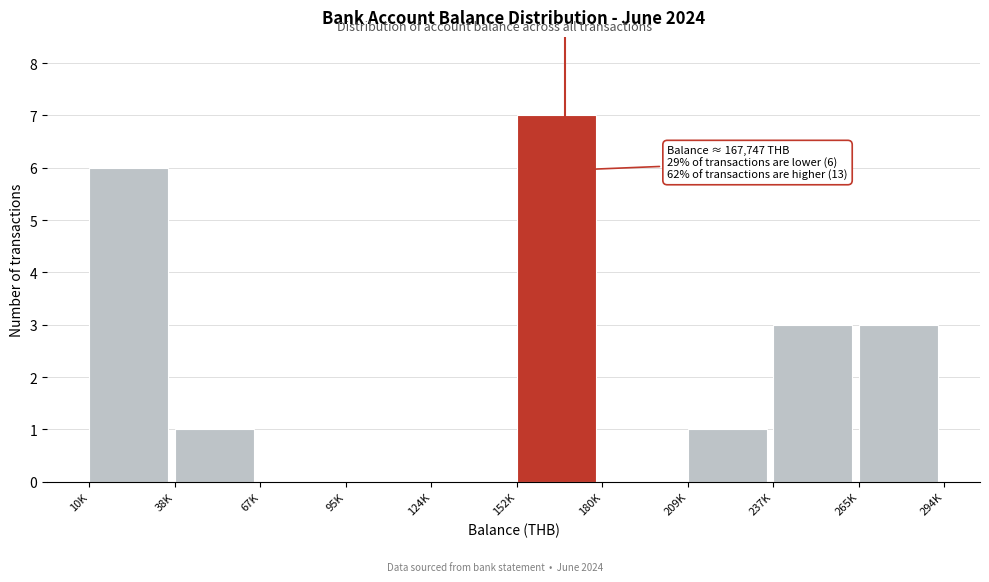

Reading left to right, extract all data points from this chart.

10K=6	38K=1	67K=0	95K=0	124K=0	152K=7	180K=0	209K=1	237K=3	265K=3